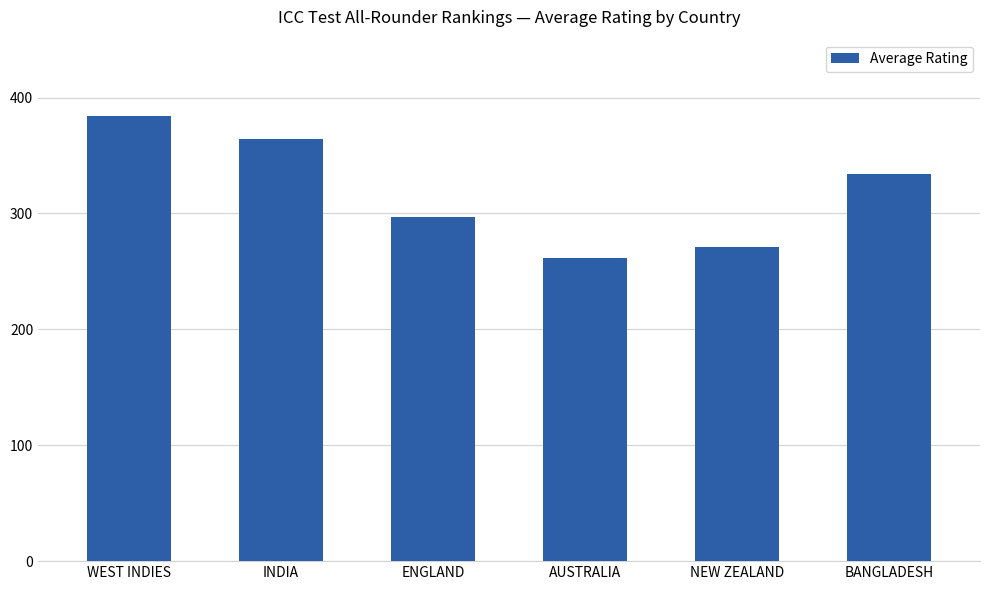

Which category has the lowest value across all series?

AUSTRALIA